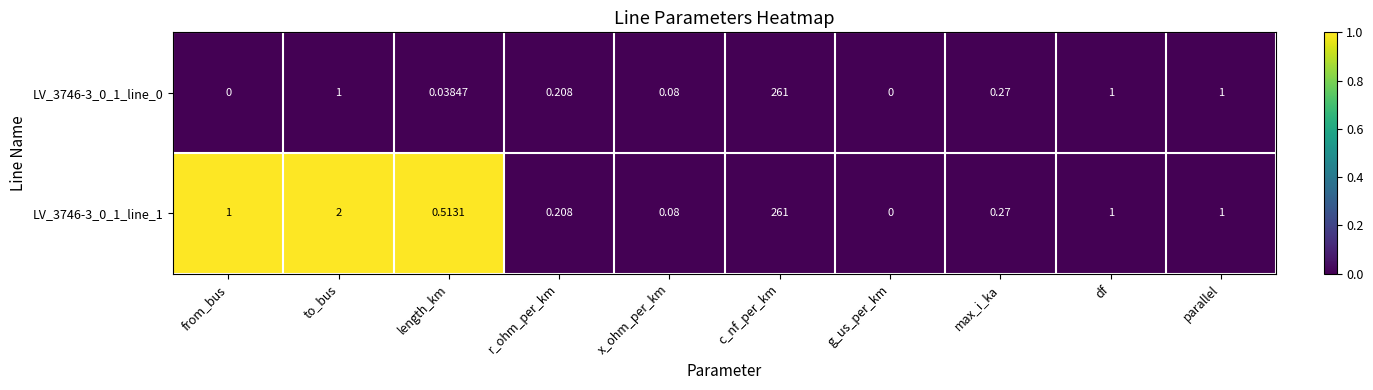

At which category is the sum across all series the highest?

c_nf_per_km